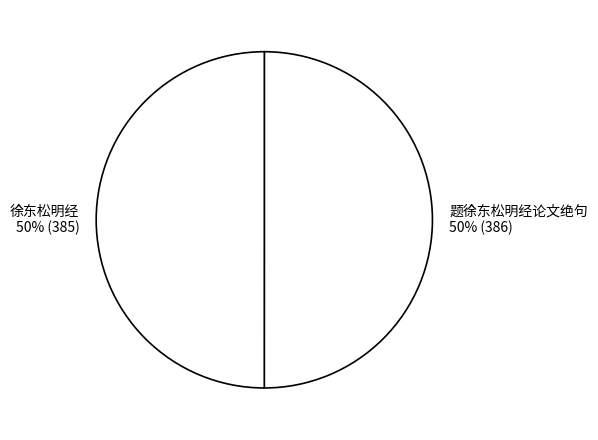

What is the ratio of the value at 徐东松明经 to the value at 题徐东松明经论文绝句?

1.0